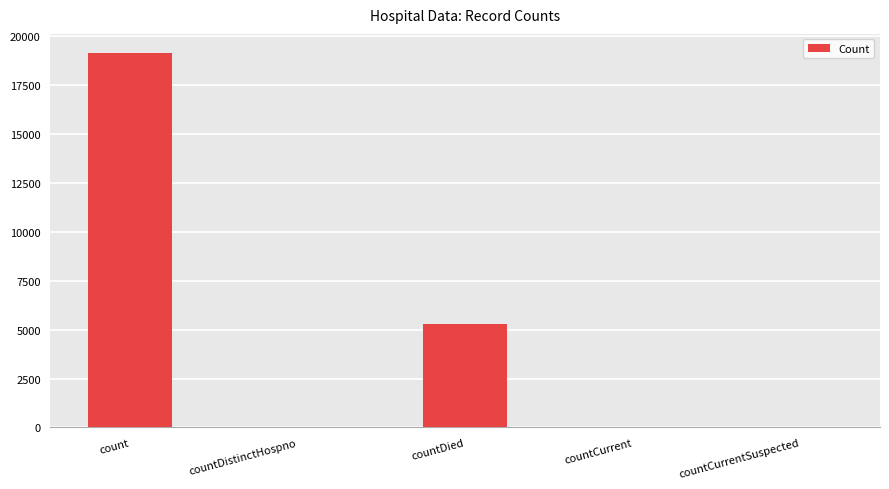

What is the sum of all values?

24515